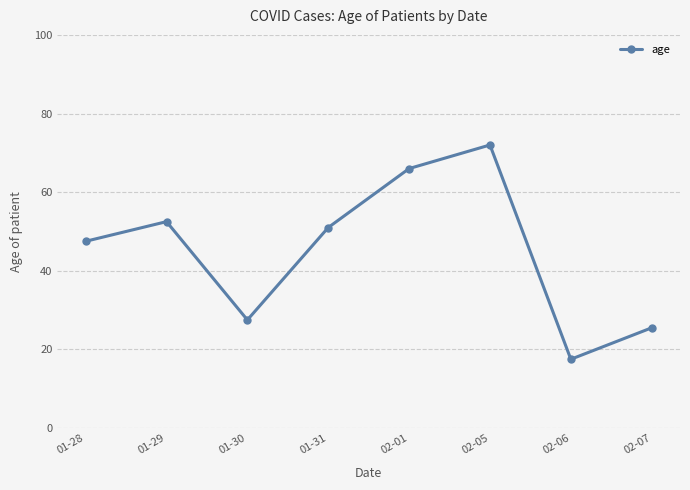

What is the ratio of the value at 01-31 to the value at 02-07?

2.0